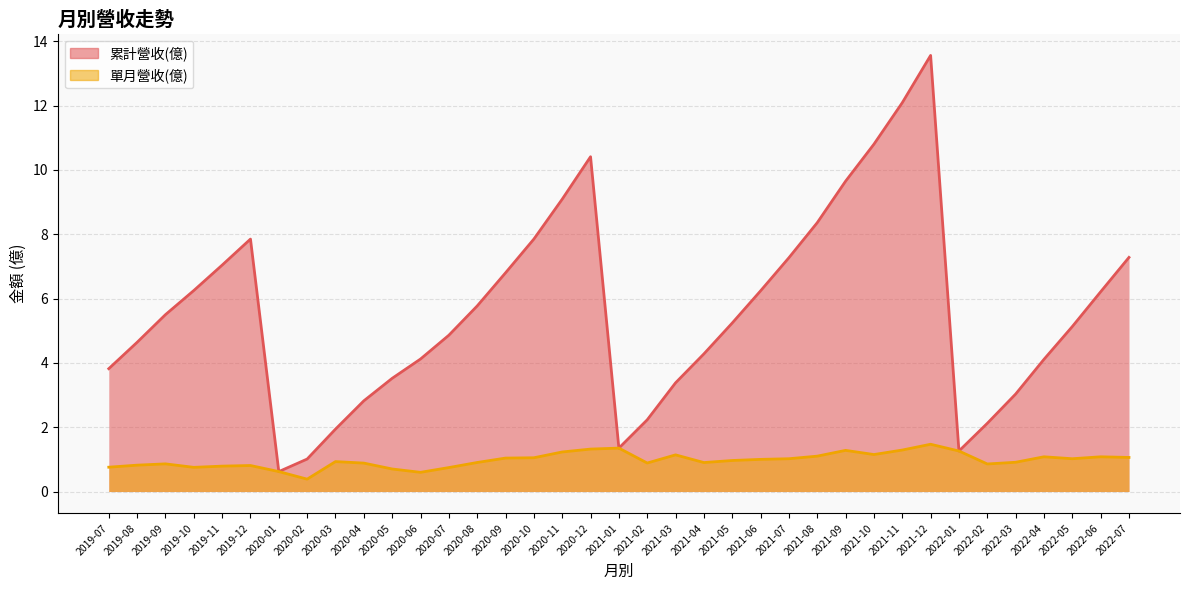

In 單月營收(億), how many points are lower than both neighbors (excluding endpoints)?

8